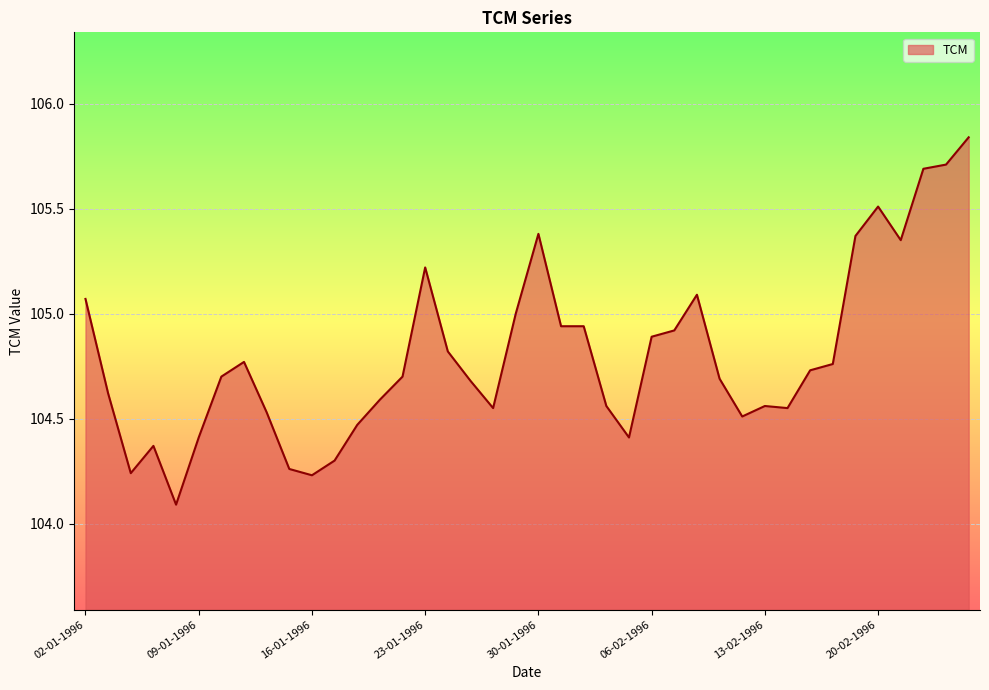

True or false: the data has more than 0 interior local peaks.

True